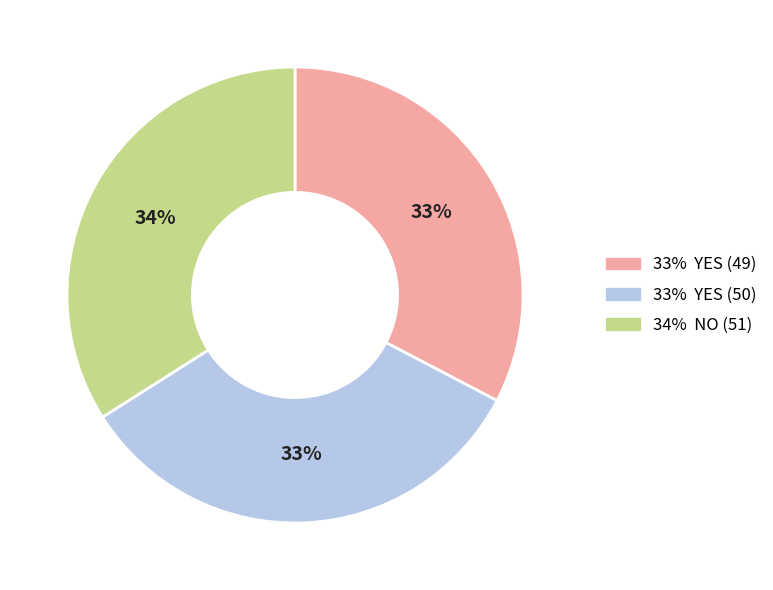

How many slices are in this pie chart?

3